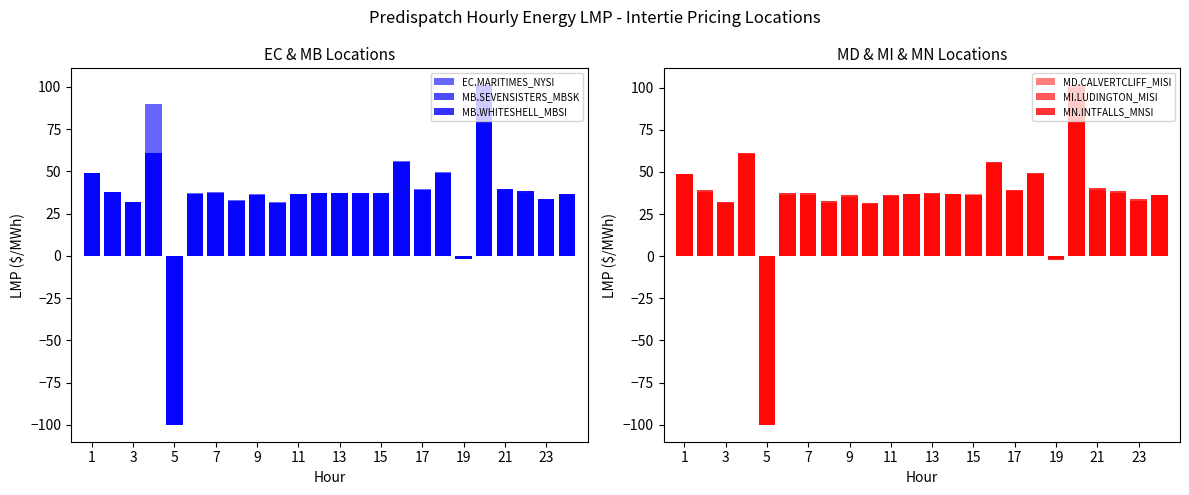

True or false: MI.LUDINGTON_MISI has a value of 53.5 at 21.

False